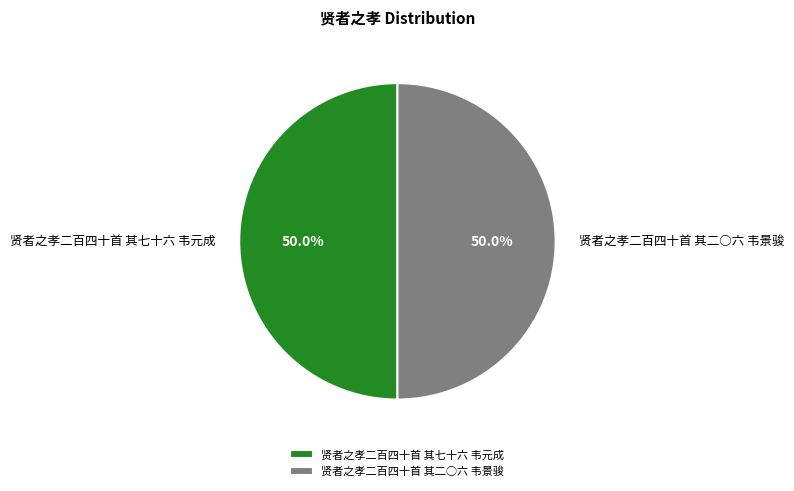

Approximately how many times larger is the value at 贤者之孝二百四十首 其七十六 韦元成 compared to 贤者之孝二百四十首 其二○六 韦景骏?

1.0